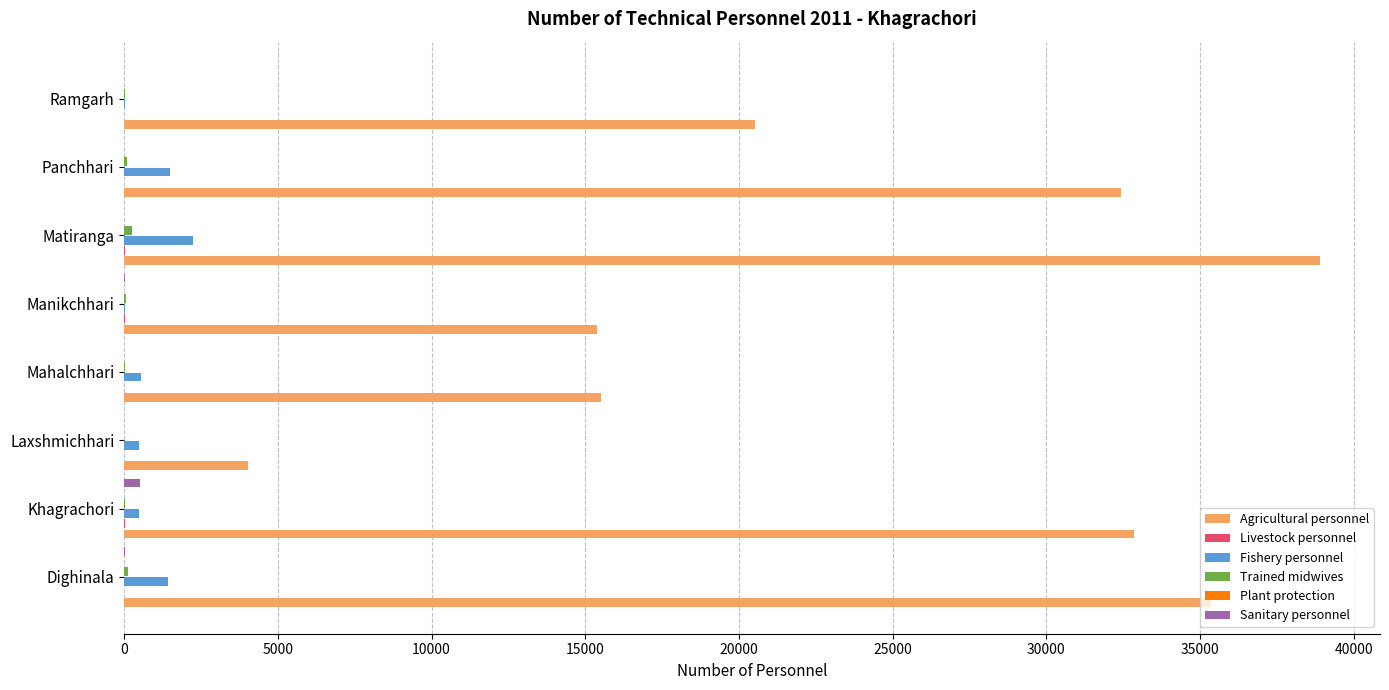

How many data points does each series have?

8